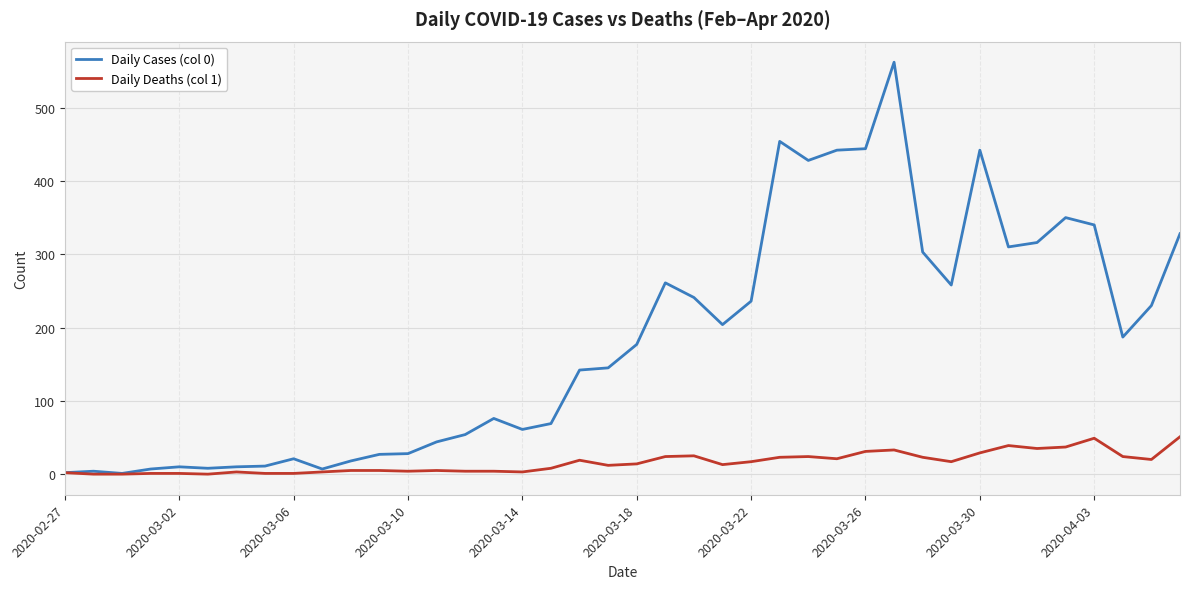

Which series has the widest spread of values?

Daily Cases (col 0)